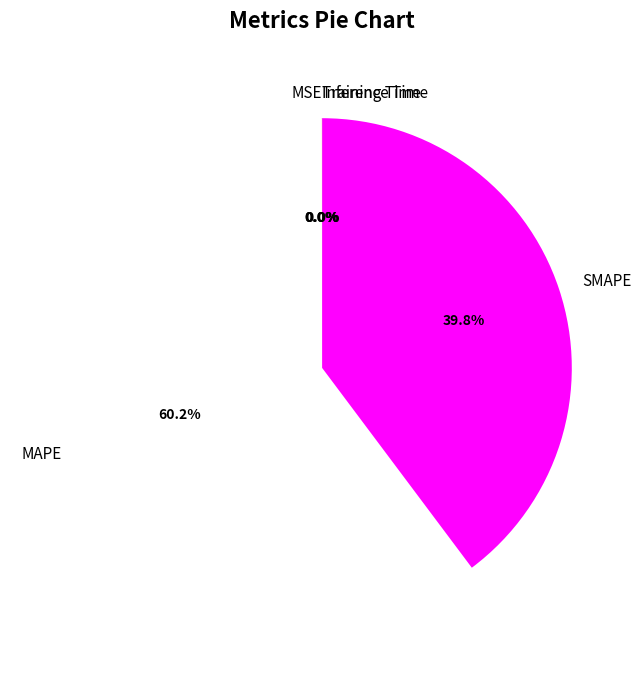

What portion of the pie excludes SMAPE?

60.2%